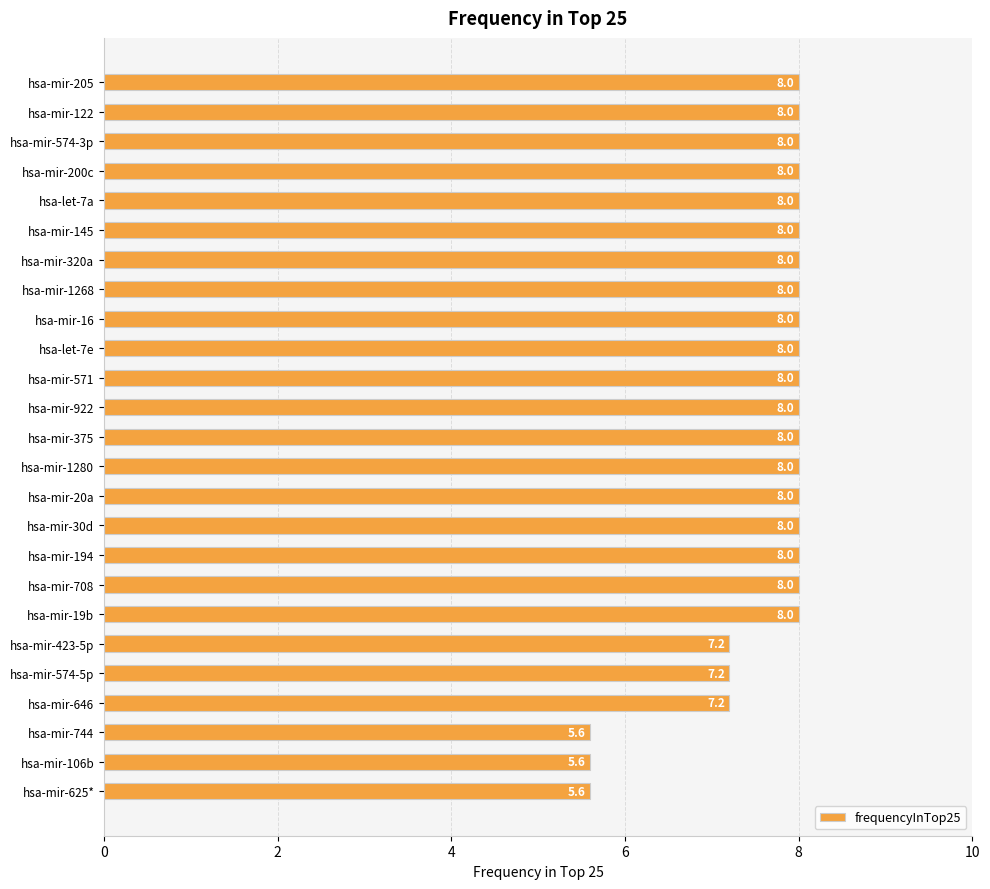

The value at hsa-mir-106b is 8.0. True or false?

False